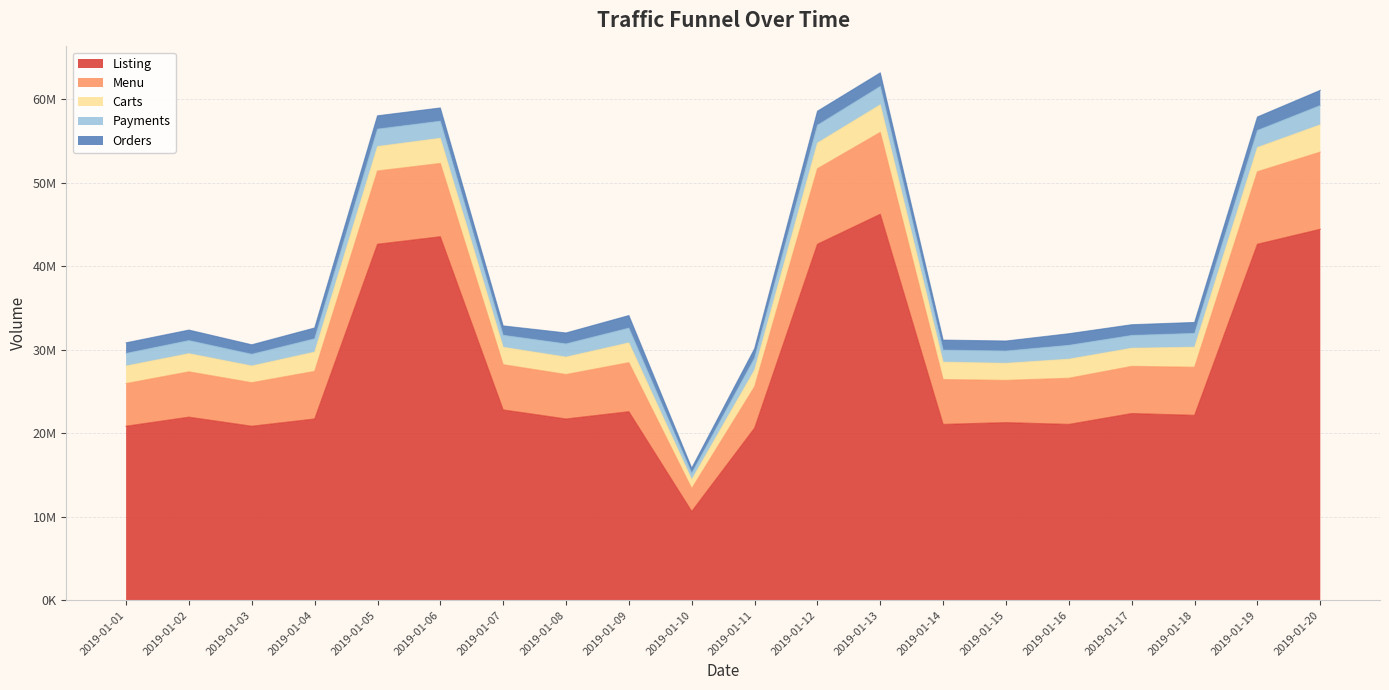

Where is the first local minimum for Listing?

2019-01-03